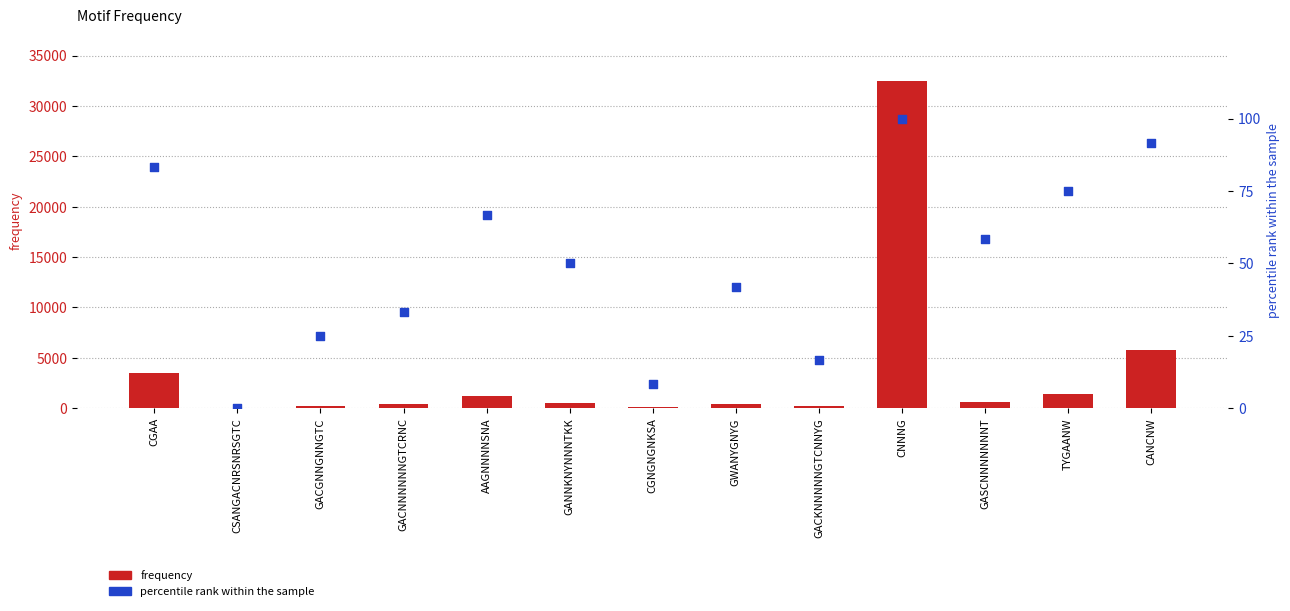

Which series has the largest Y range (max minus min)?

frequency